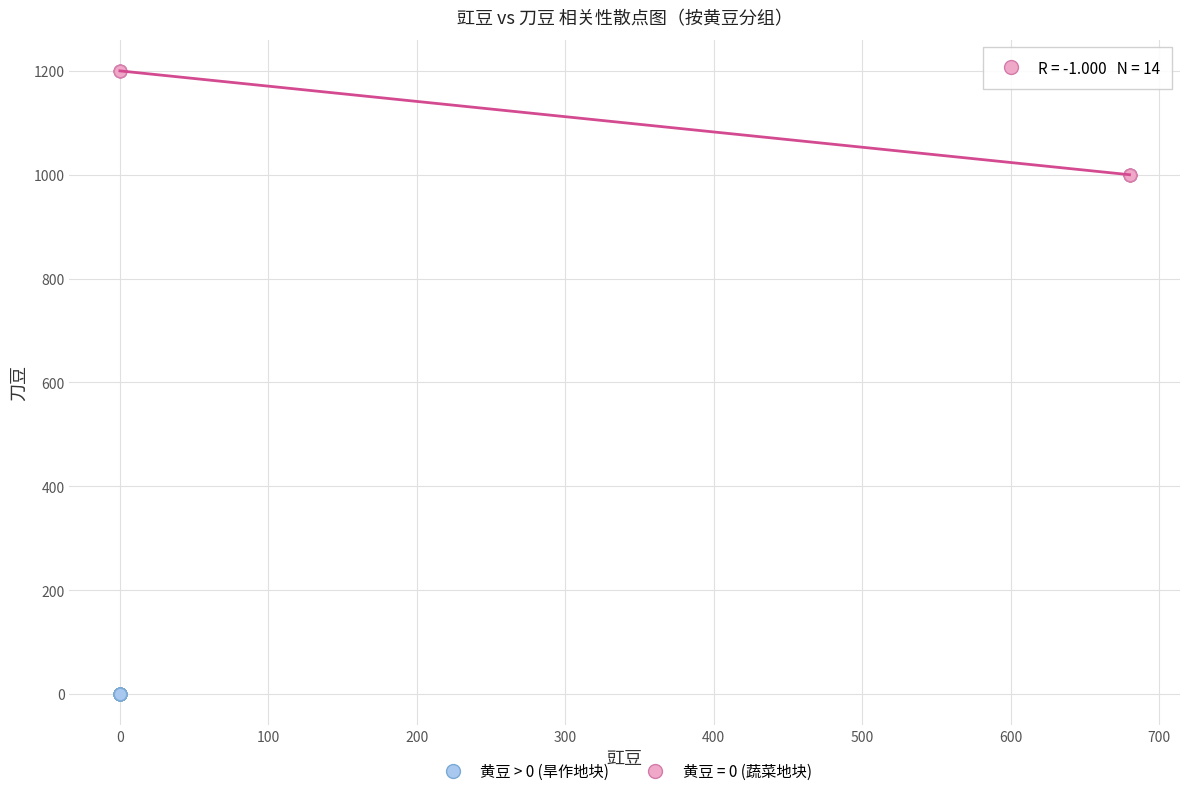

What are all the series names shown in the legend?

黄豆 > 0 (旱作地块), 黄豆 = 0 (蔬菜地块)